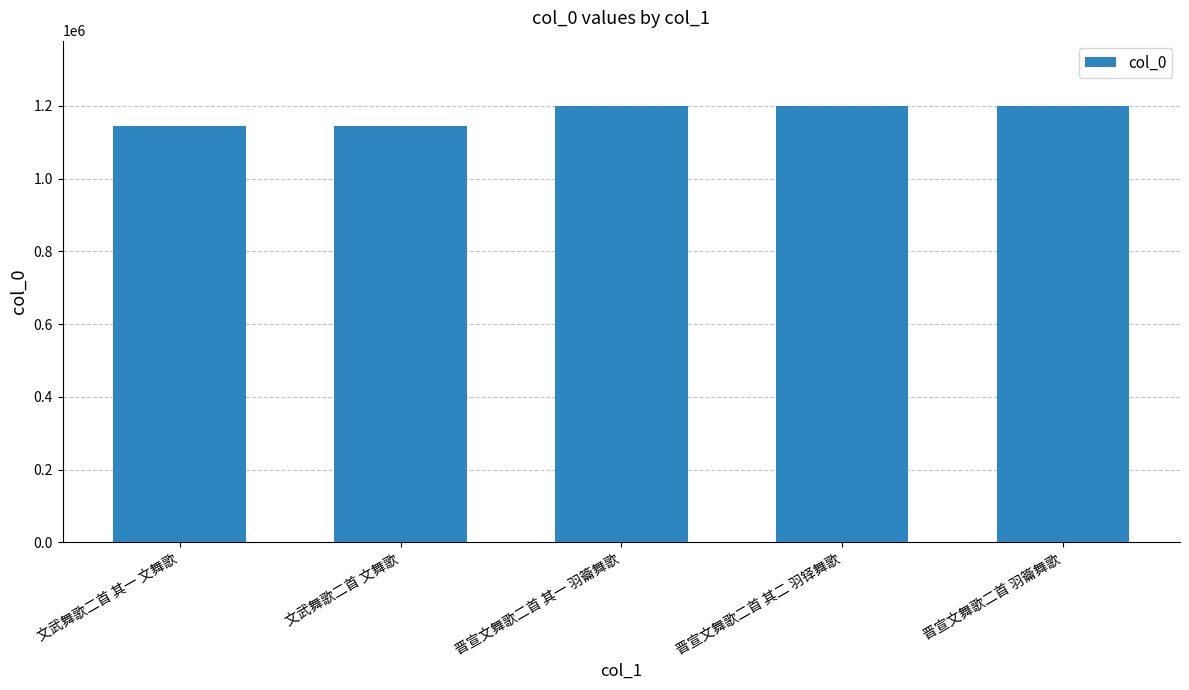

The value at 文武舞歌二首 文舞歌 is 405191. True or false?

False